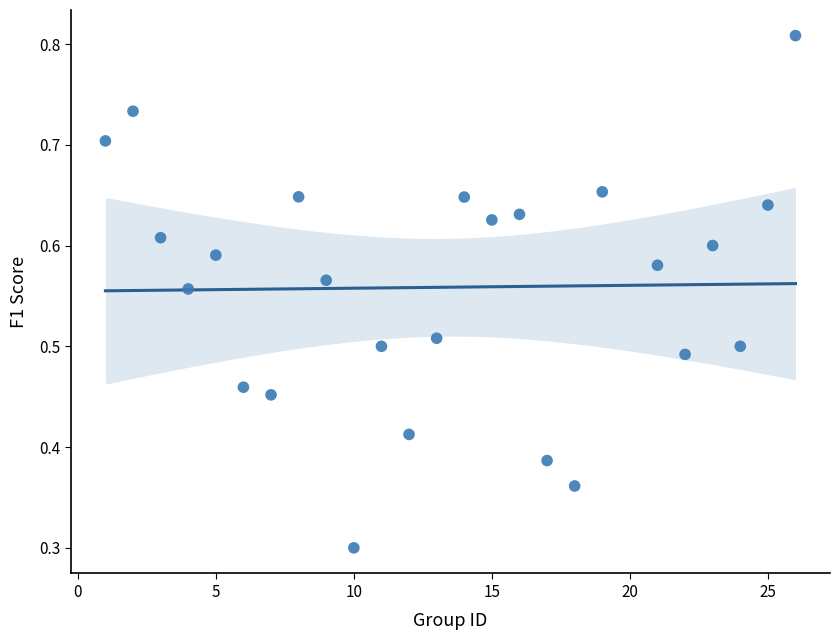

What Y value in the scatter plot is closest to 0?

0.3